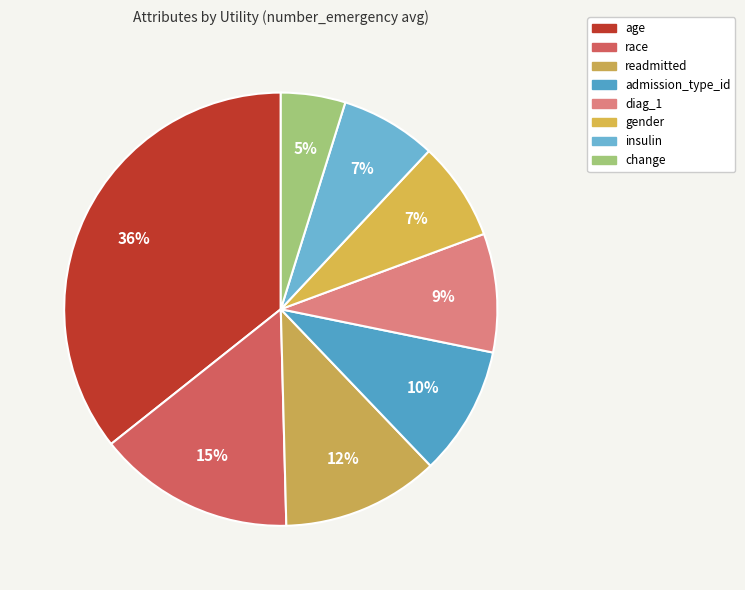

Do readmitted and age together represent more than half of the pie?

No